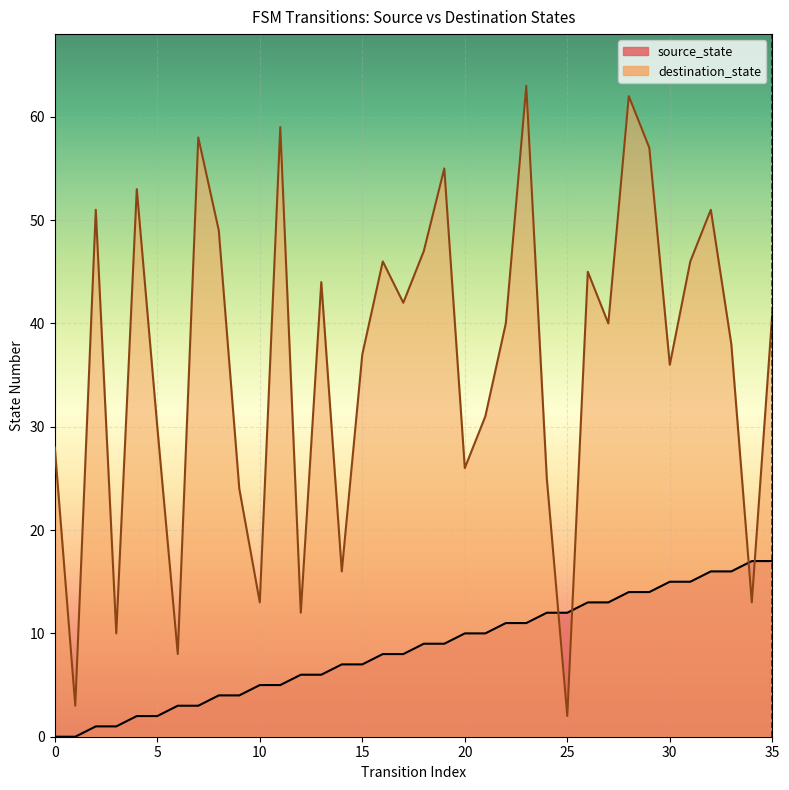

What is the total value across all series at 11?

64